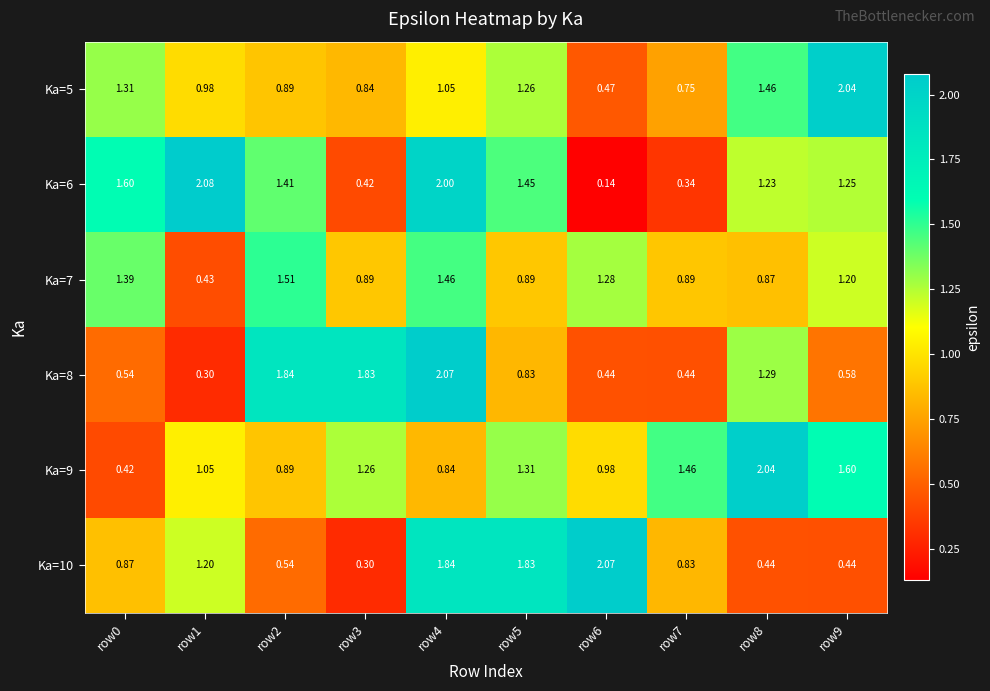

Is the value of Ka=7 at row6 greater than the value of Ka=8 at row2?

No